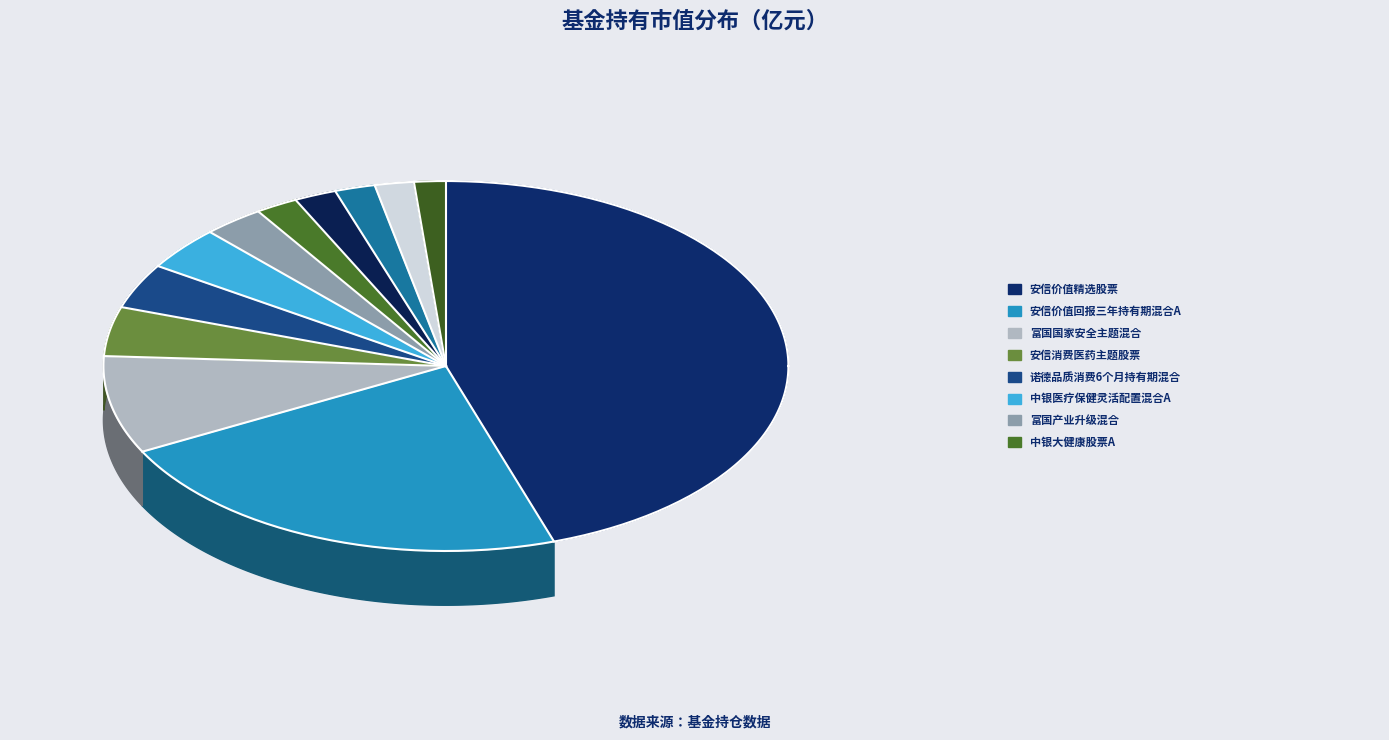

Do 安信价值精选股票 and 富国国家安全主题混合 together represent more than half of the pie?

Yes